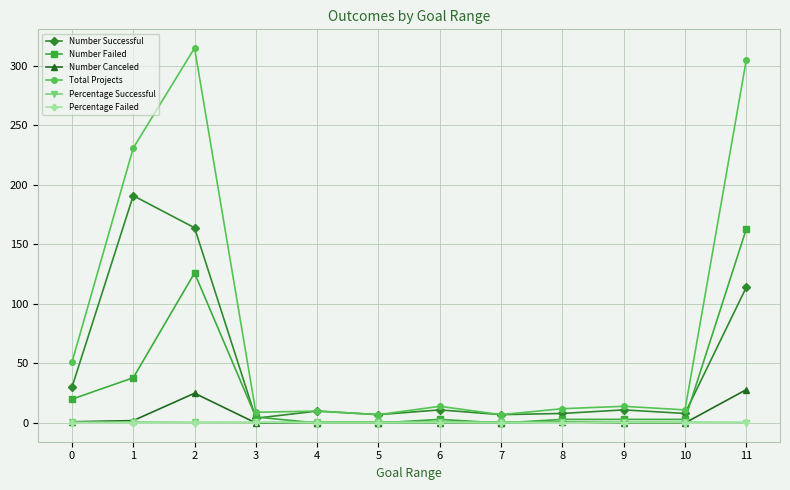

Which series has the largest total across all categories?

Total Projects